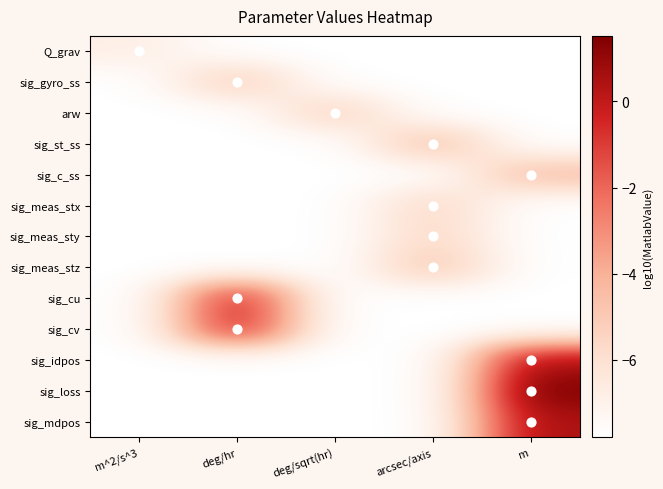

Which series changed the most between deg/hr and m?

sig_loss